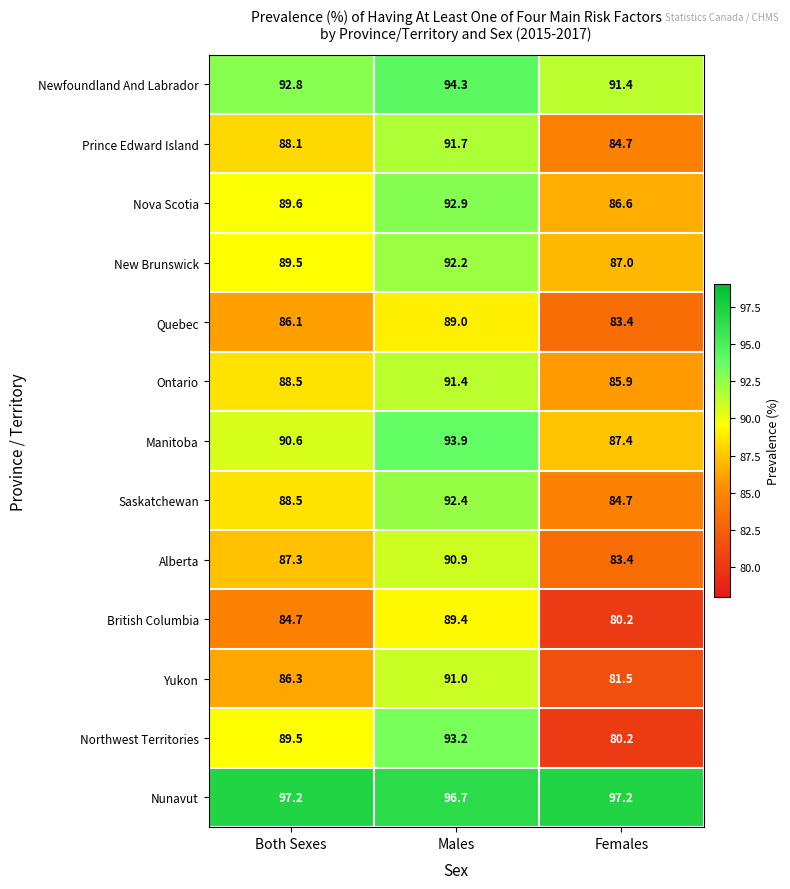

What is the average value of the Saskatchewan series?

88.5